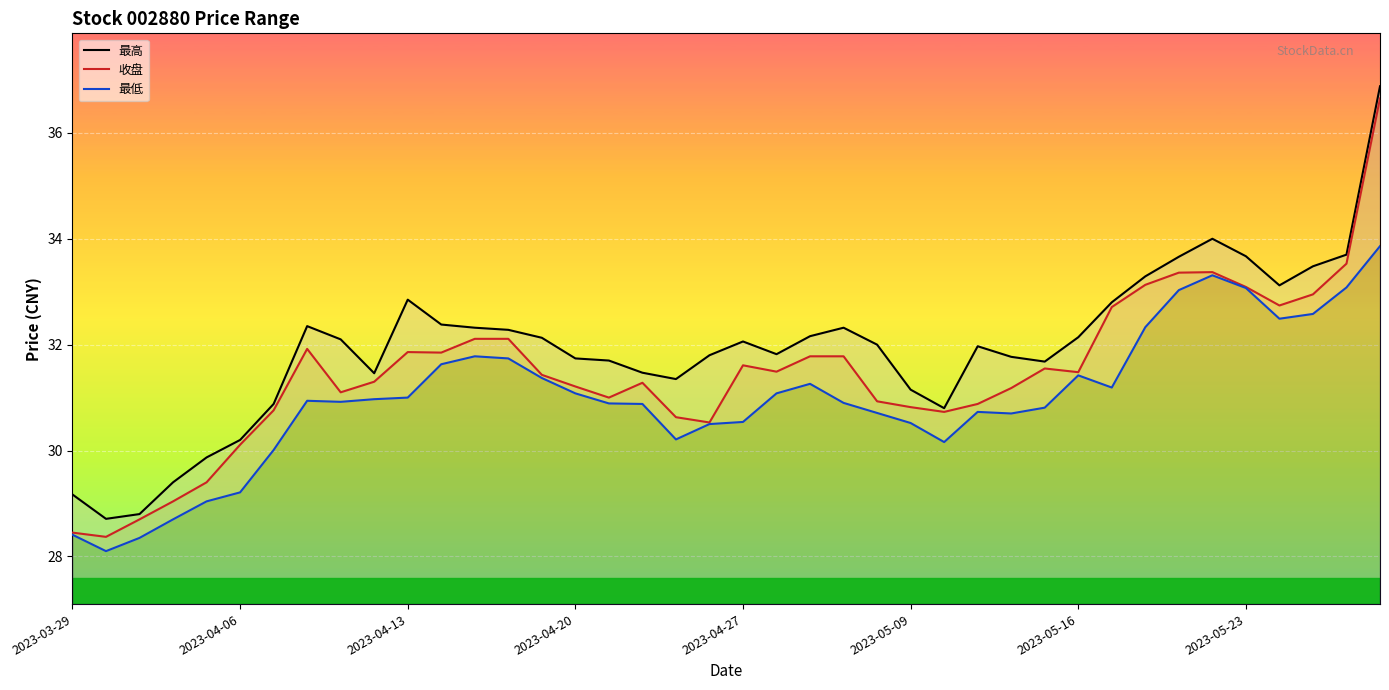

List the series in order of their overall mean, lowest first.

最低, 收盘, 最高